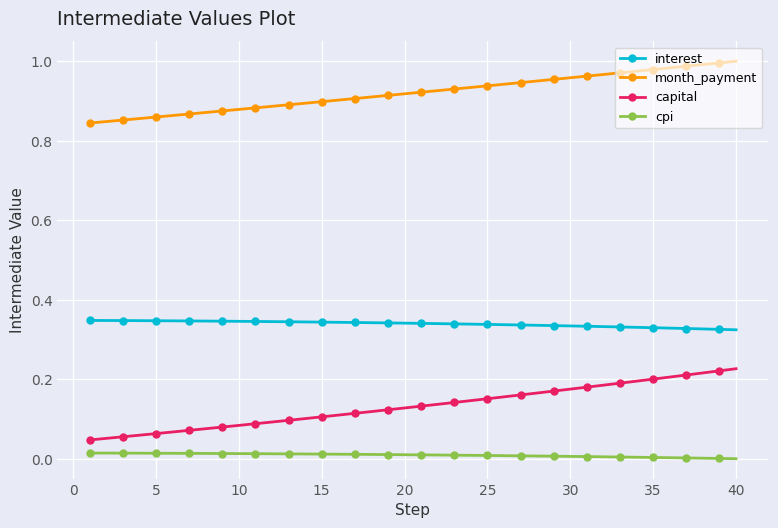

List the series in order of their peak value, highest first.

month_payment, interest, capital, cpi